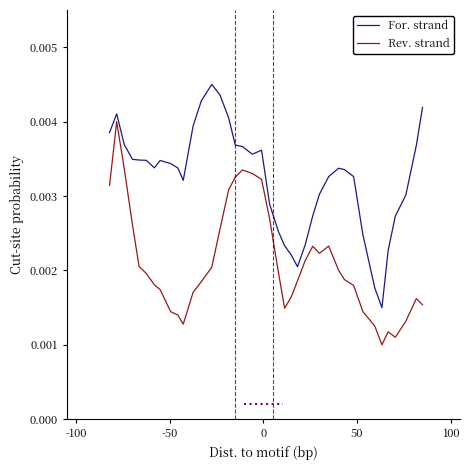

Rank the series by their maximum value, from lowest to highest.

Rev. strand, For. strand